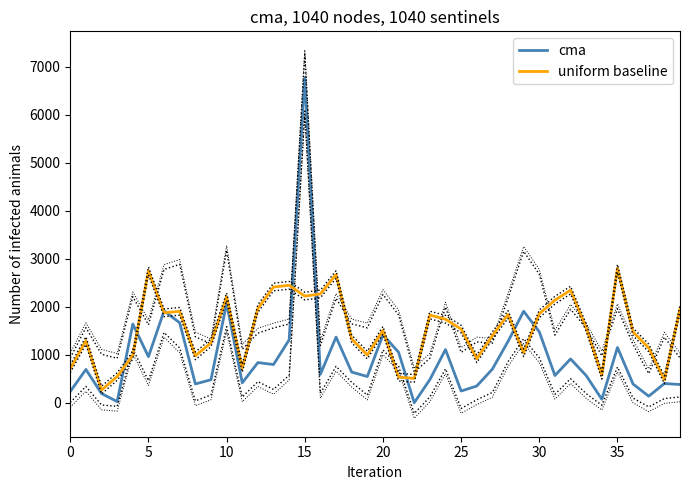

Is the value of uniform baseline at 0 greater than the value of cma at 22?

Yes